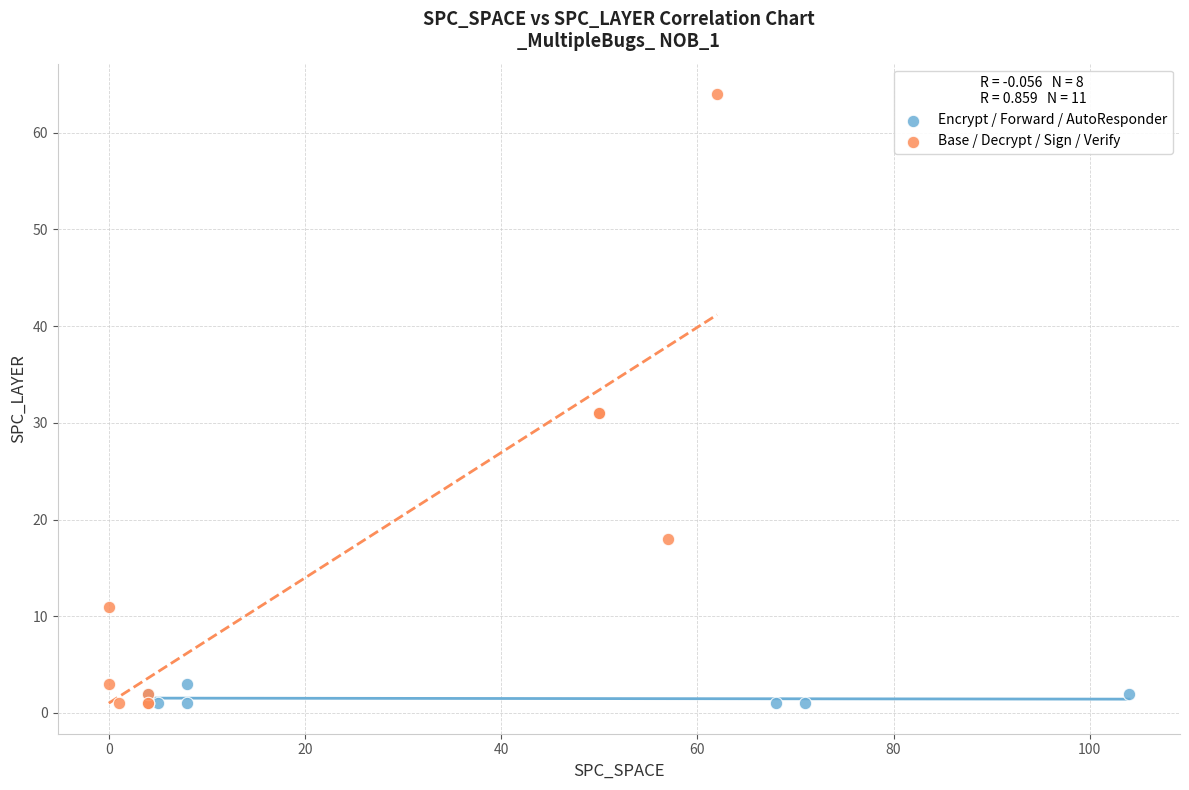

Which series has the widest spread of Y values?

Base / Decrypt / Sign / Verify